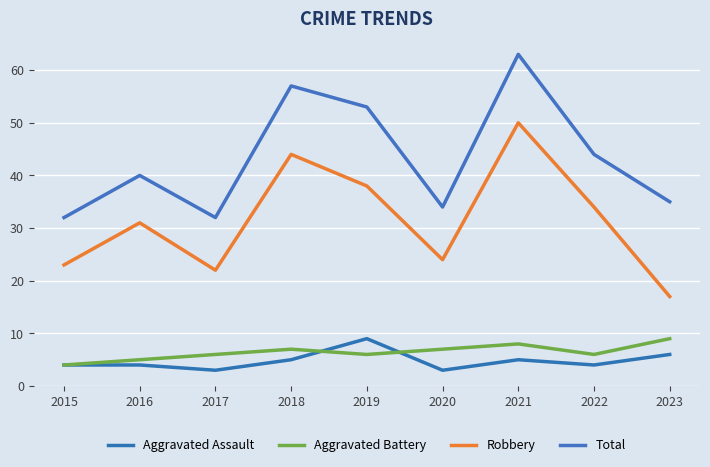

Is this an area chart (filled region under the line)?

No